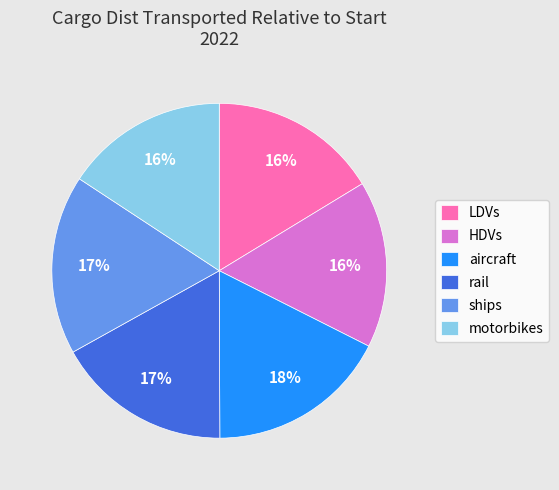

To the nearest percent, what is the difference between the LDVs and rail slice percentages?

1%